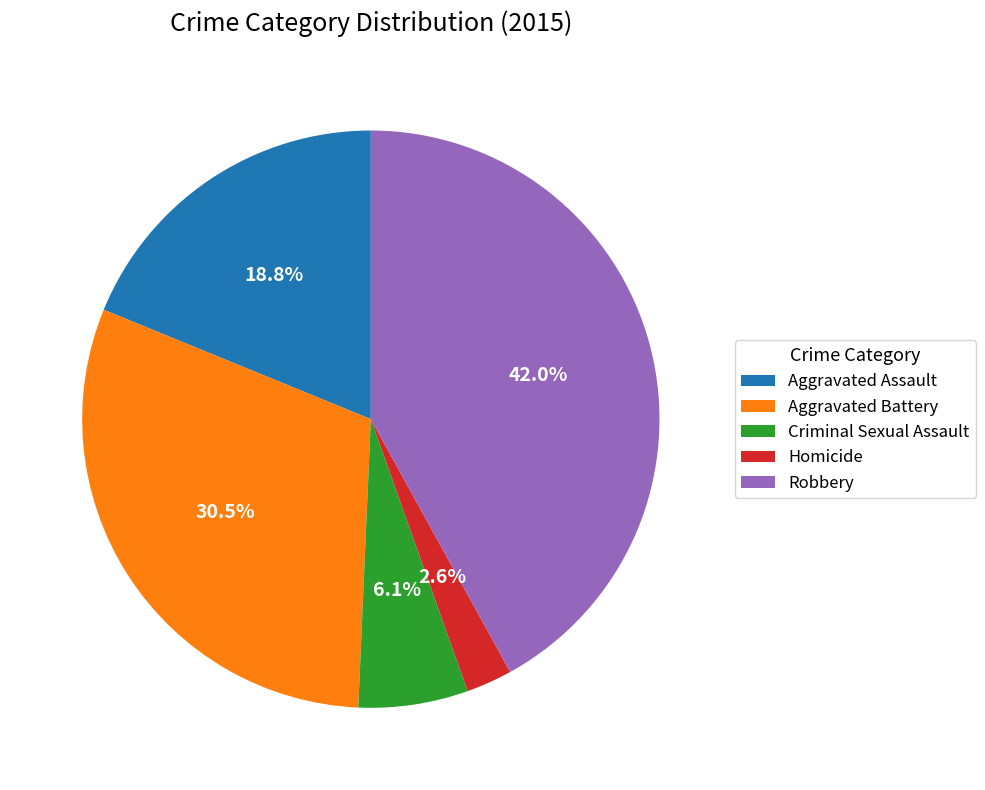

To the nearest percent, what portion does Robbery represent?

42%